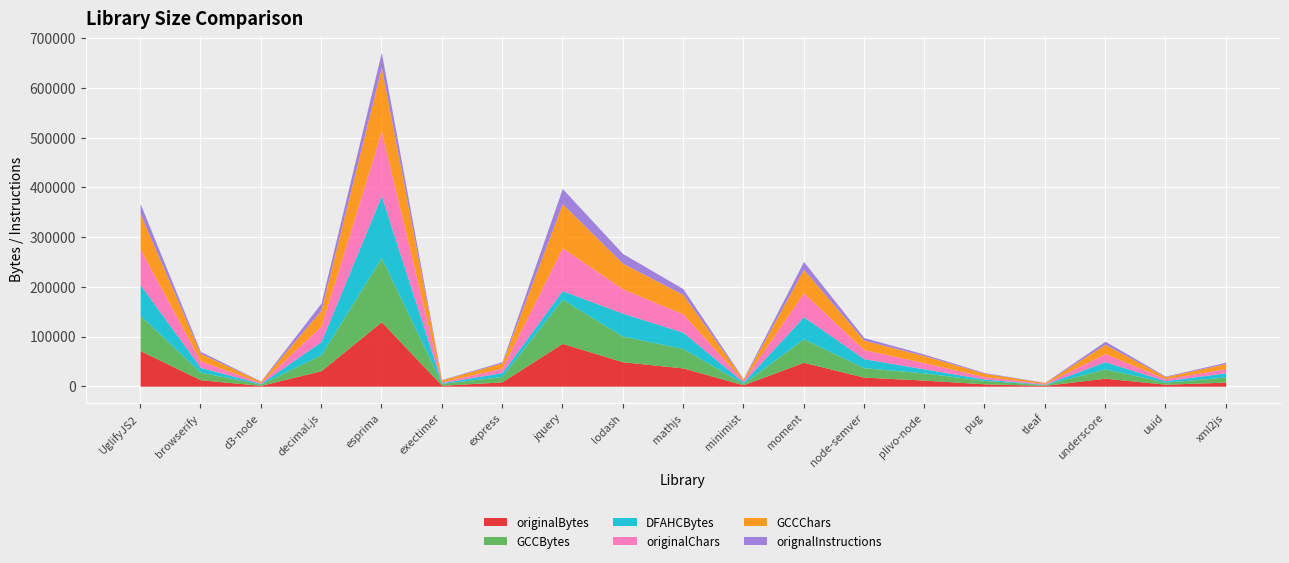

What is the value of the GCCBytes point at the 9th from the left?

51554